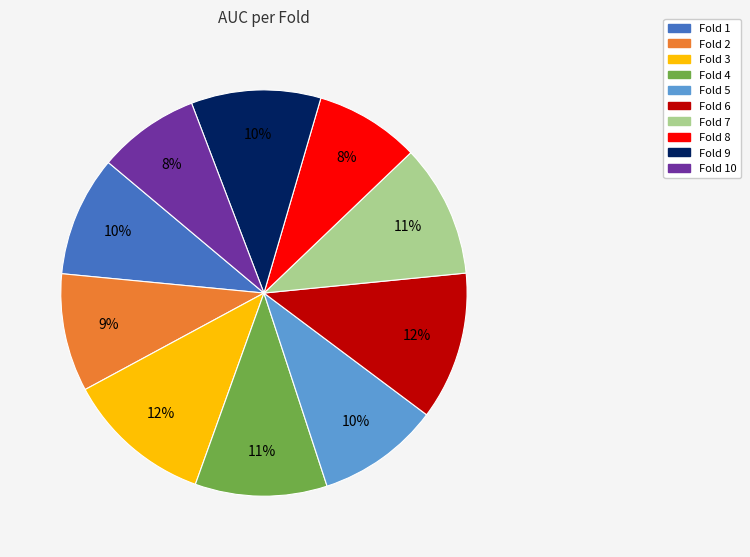

To the nearest percent, what percentage of the pie is Fold 3?

12%